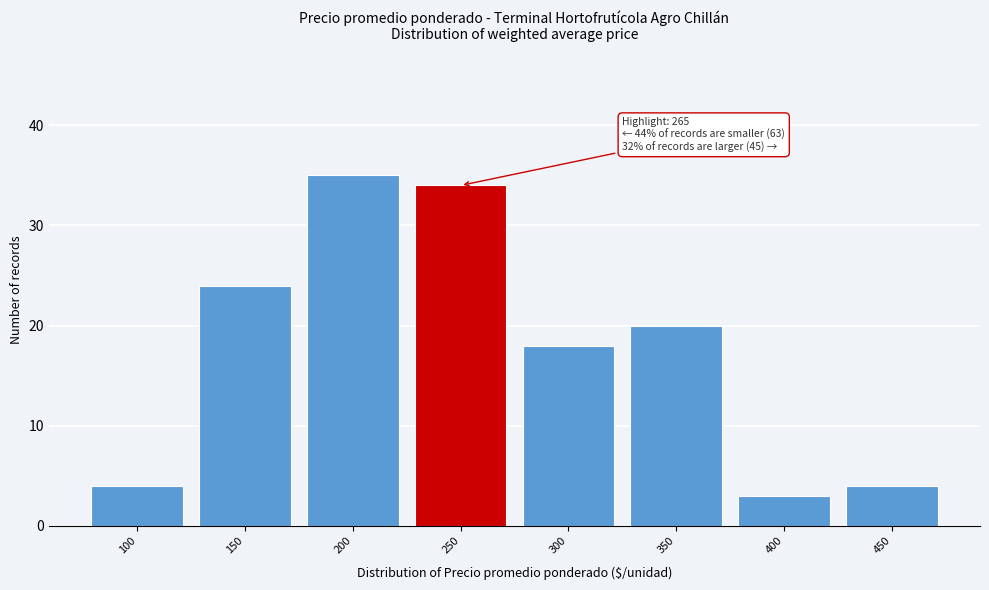

Reading left to right, transcribe all the data shown in this chart.

4	24	35	34	18	20	3	4